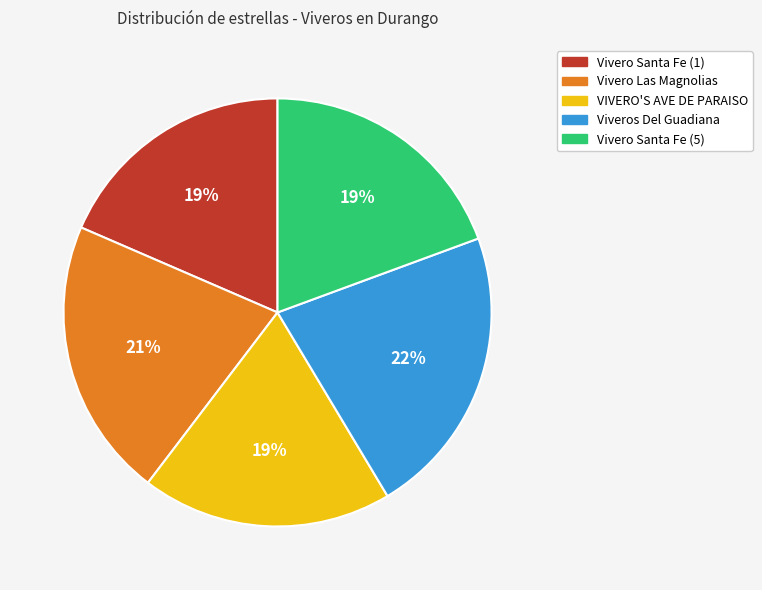

How many slices are in this pie chart?

5